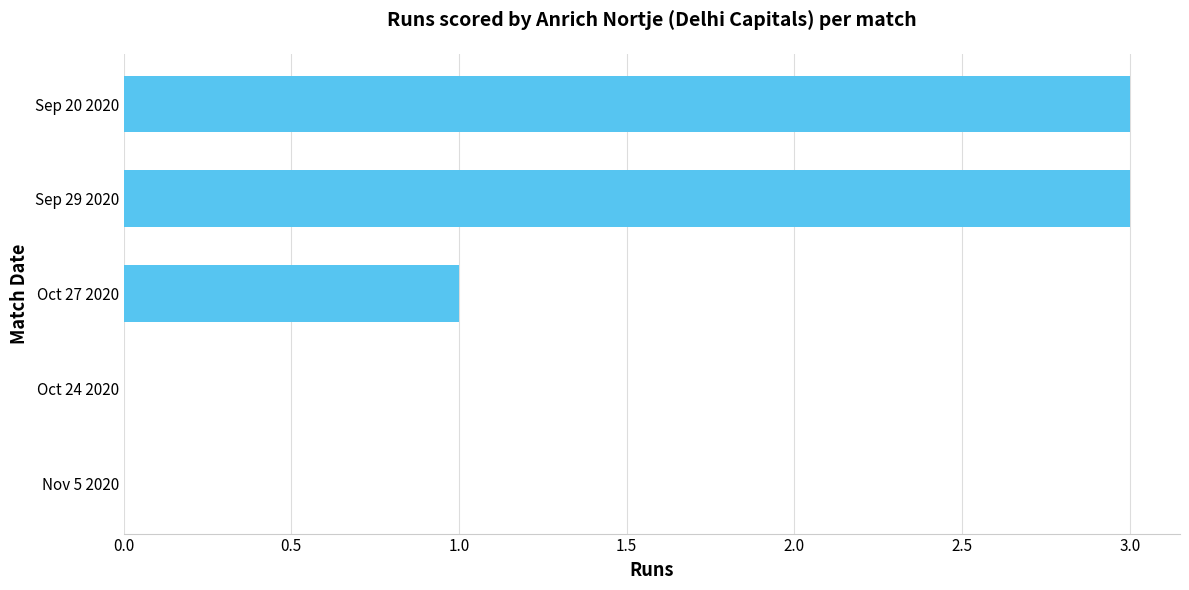

Which has a higher value, Oct 27 2020 or Nov 5 2020?

Oct 27 2020